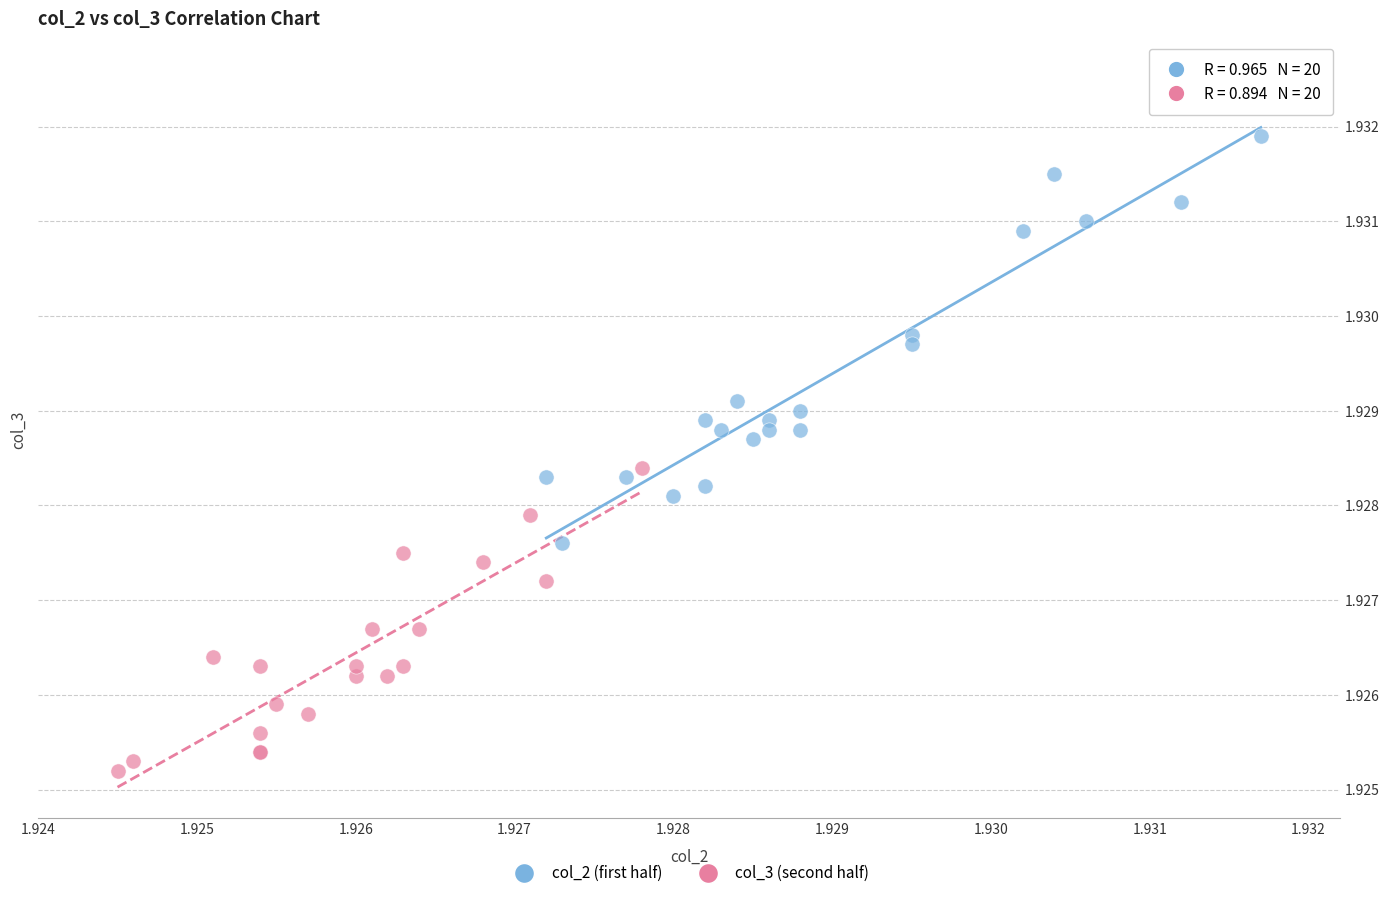

Which series has the widest spread of Y values?

col_2 (first half)